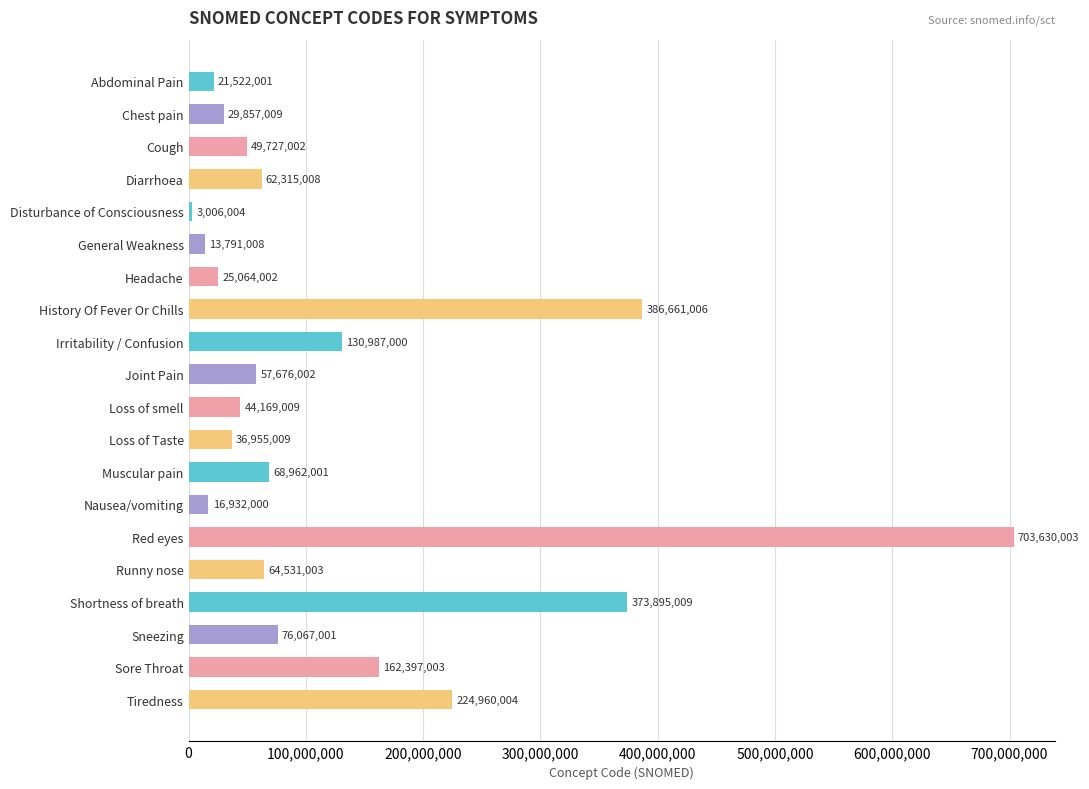

Which has a higher value, Sore Throat or Abdominal Pain?

Sore Throat